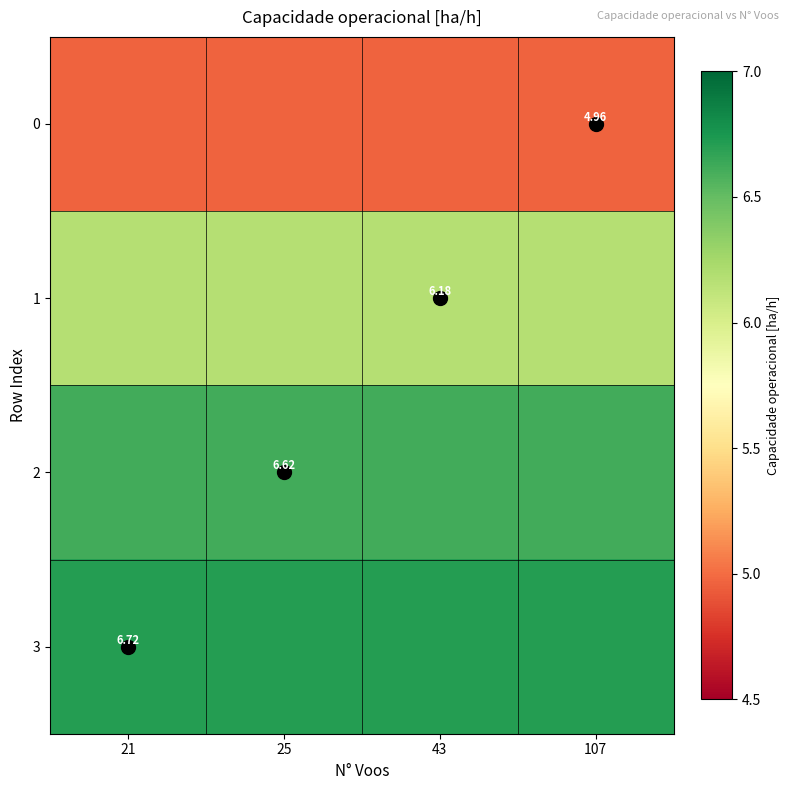

The value of 3 at 25 is 11.2. True or false?

False